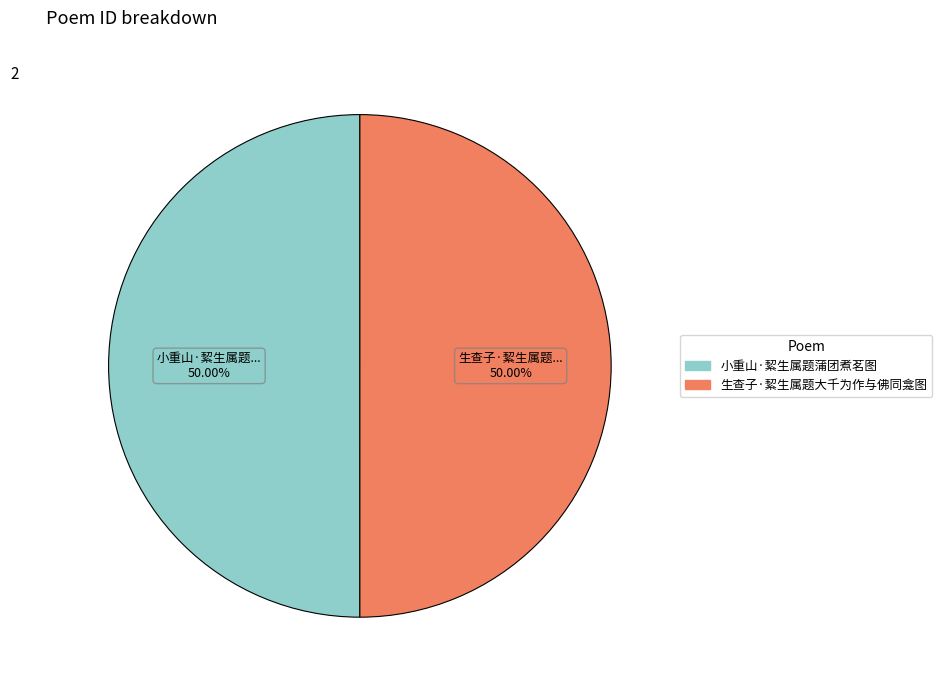

To the nearest percent, what percentage of the pie is 生查子·絜生属题大千为作与佛同龛图?

50%